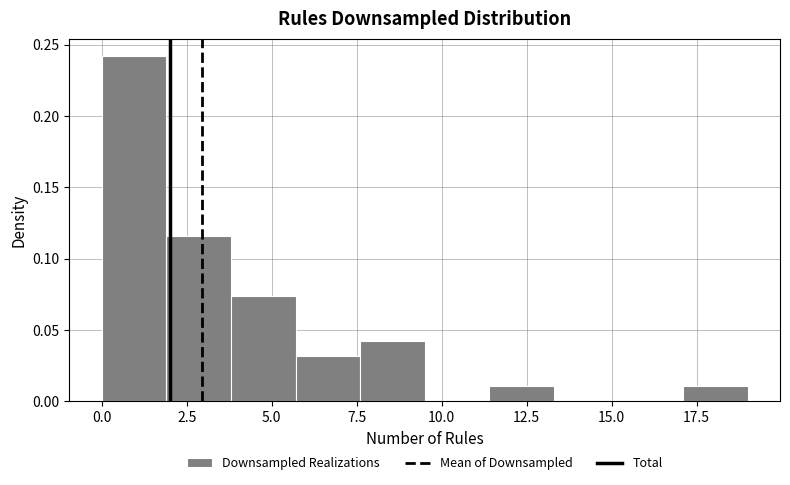

Around what value on the x-axis is the tallest bar? Give the approximate position of its centre, as read against the axis.

1.0